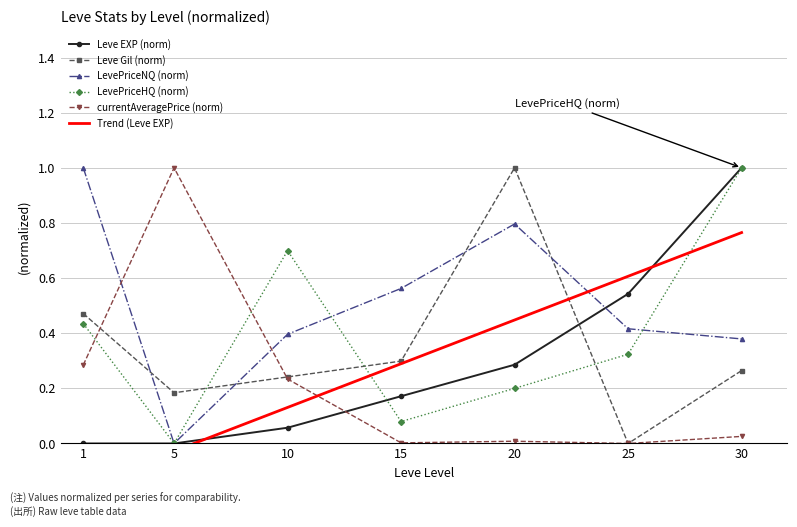

Which has a higher value, 20 or 25?

25